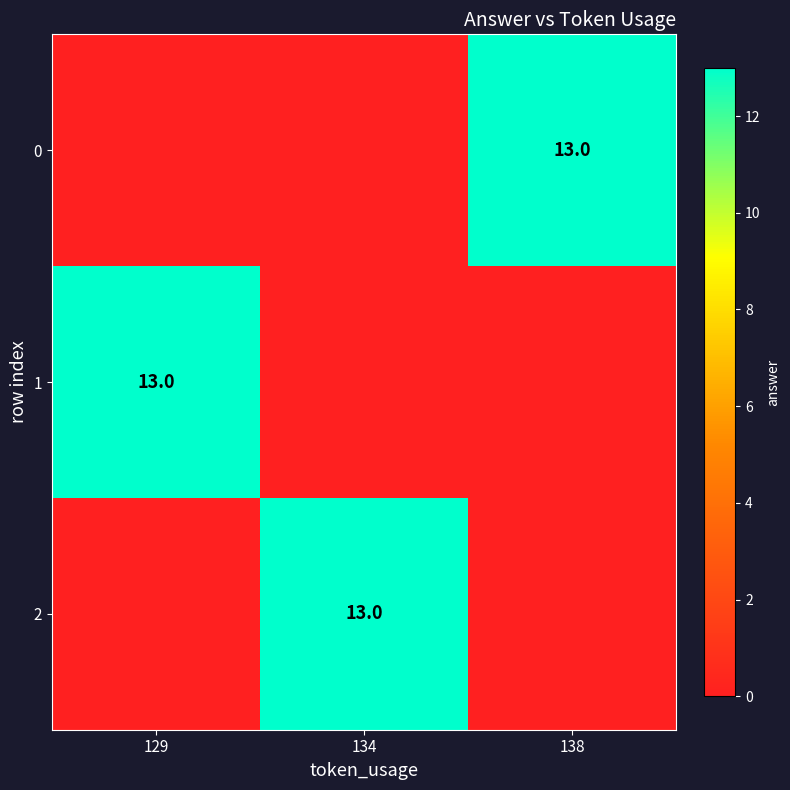

The value of 0 at 138 is 7. True or false?

False